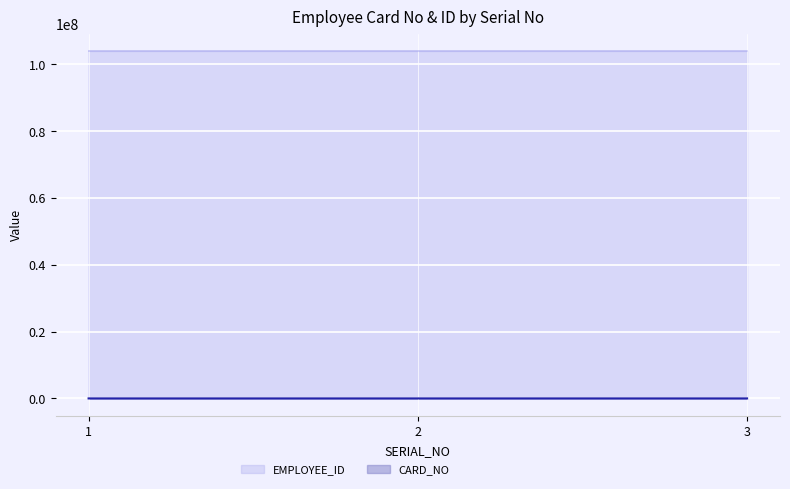

At which label does EMPLOYEE_ID first exceed 104000236?

1